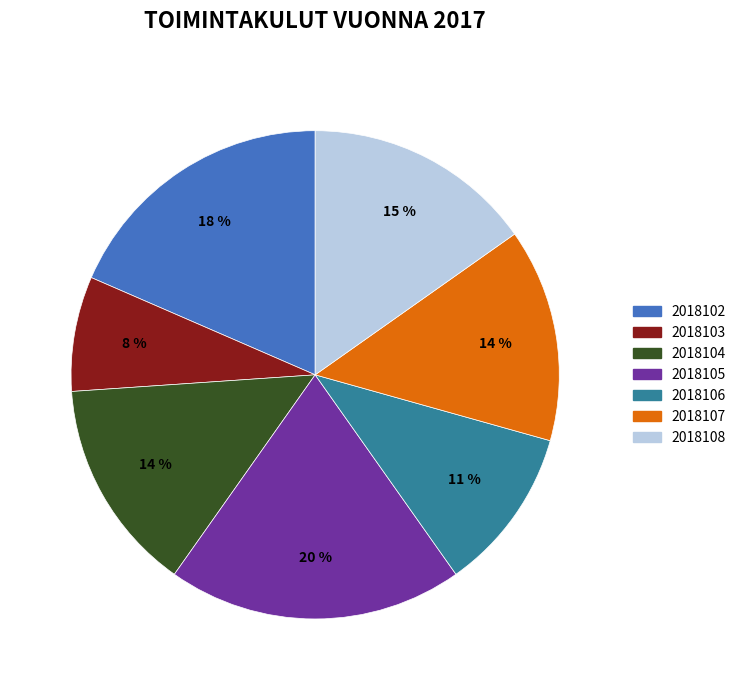

To the nearest percent, what is the difference between the largest and smallest slice percentages?

12%